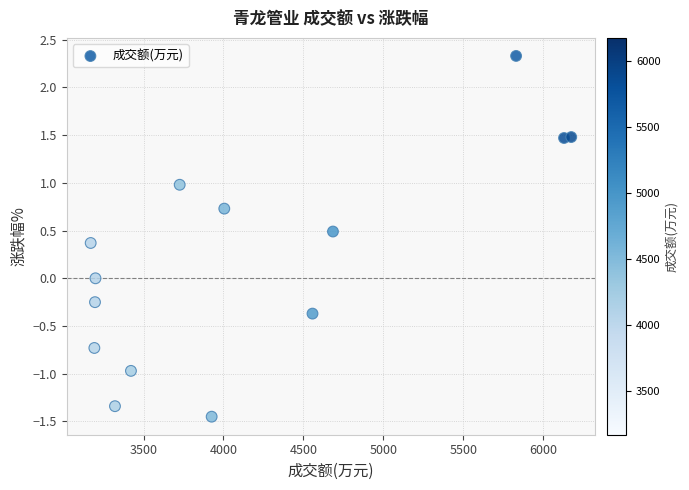

What is the range of Y values (max minus min)?

3.8